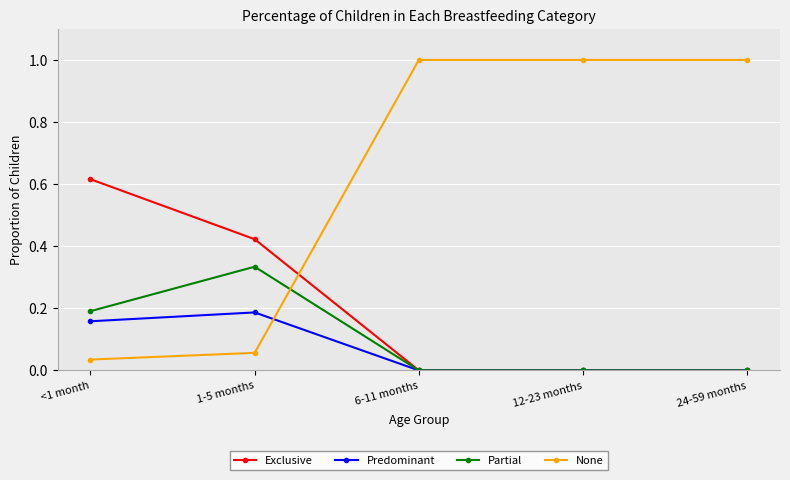

True or false: Exclusive has more than 1 points higher than both neighbors.

False